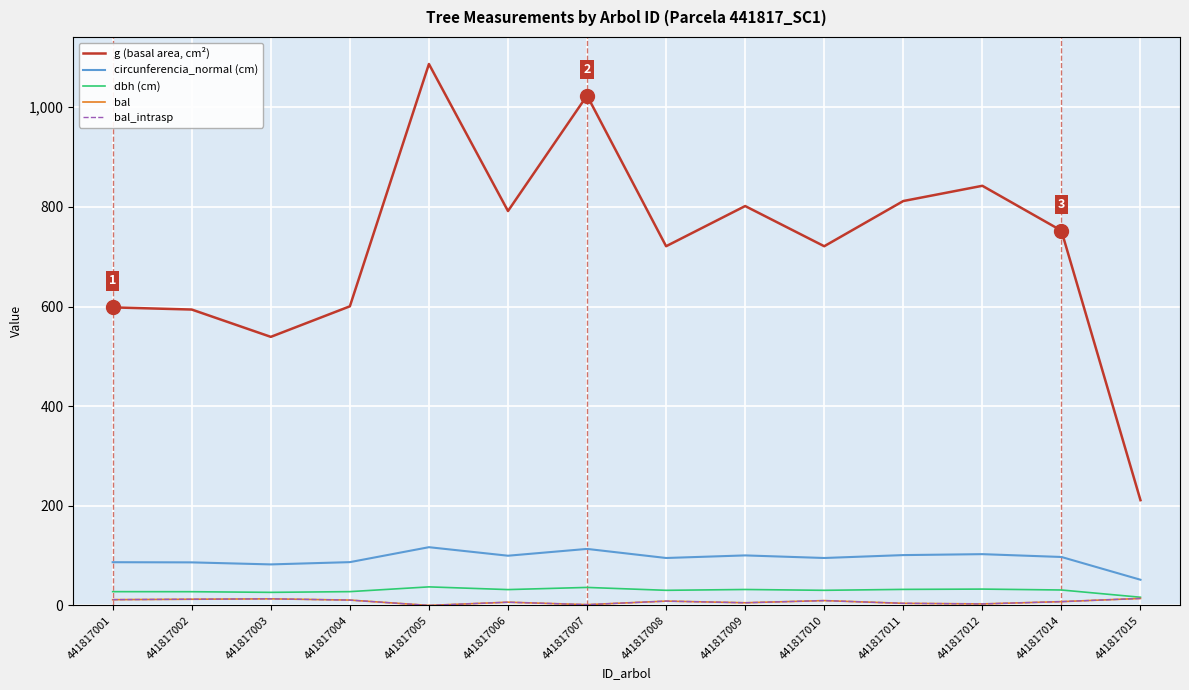

List the labels in order of dbh (cm) value, largest first.

441817005, 441817007, 441817012, 441817011, 441817009, 441817006, 441817014, 441817008, 441817010, 441817004, 441817001, 441817002, 441817003, 441817015